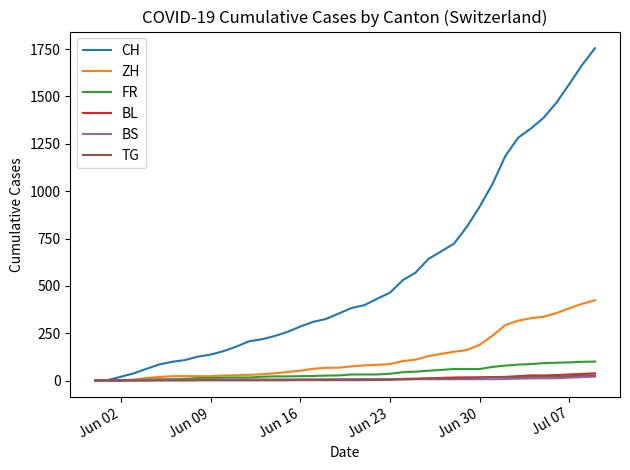

Which series has the largest total across all categories?

CH